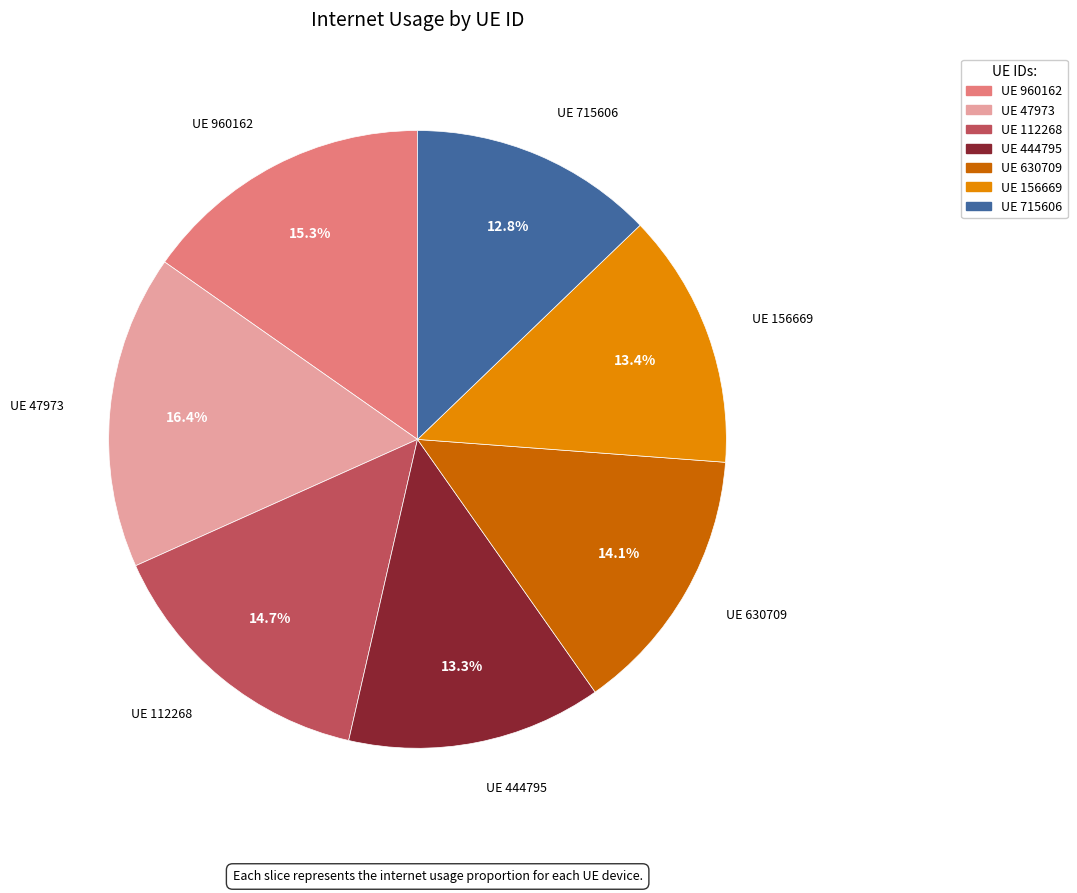

Is there any slice that represents more than half of the pie?

No